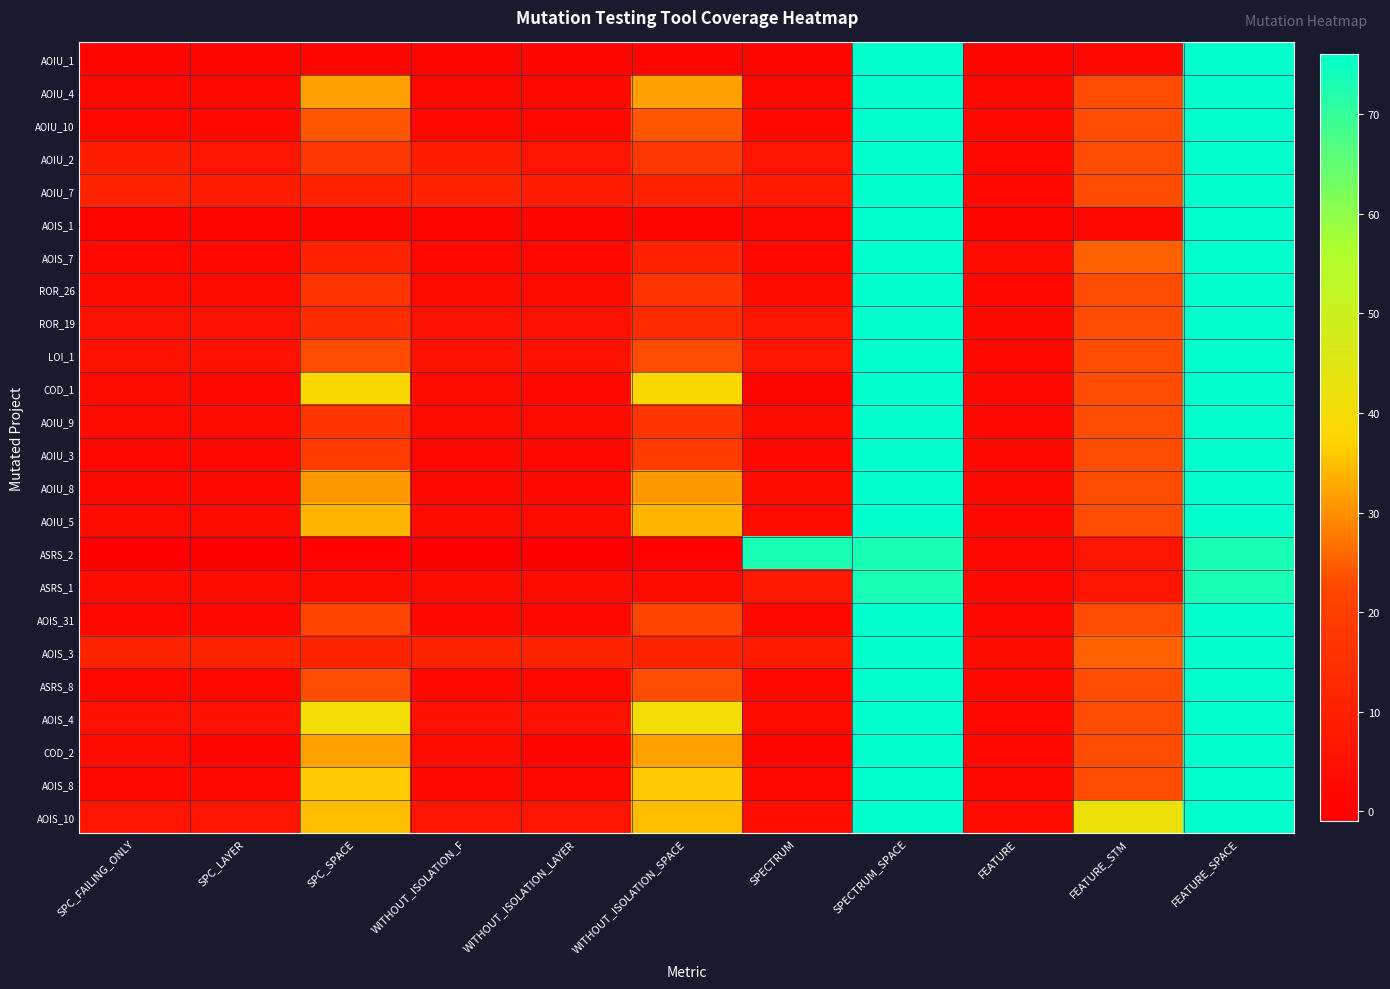

Which category has the lowest value across all series?

SPC_FAILING_ONLY